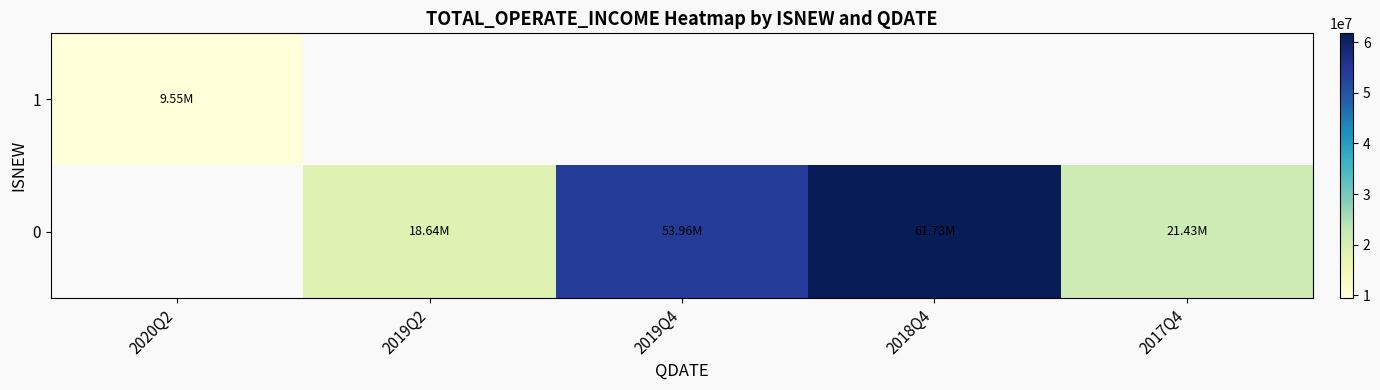

List the series in order of their overall mean, lowest first.

1, 0